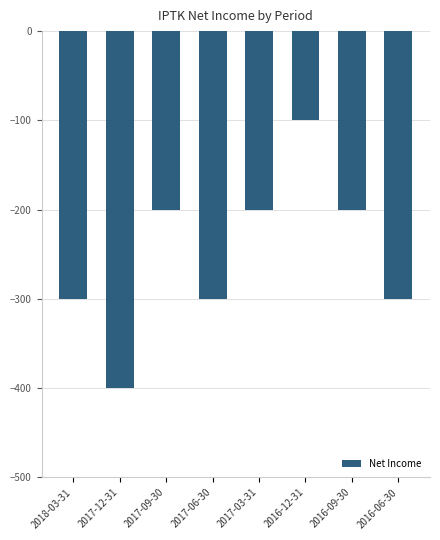

What is the label of the 2nd bar from the left?

2017-12-31